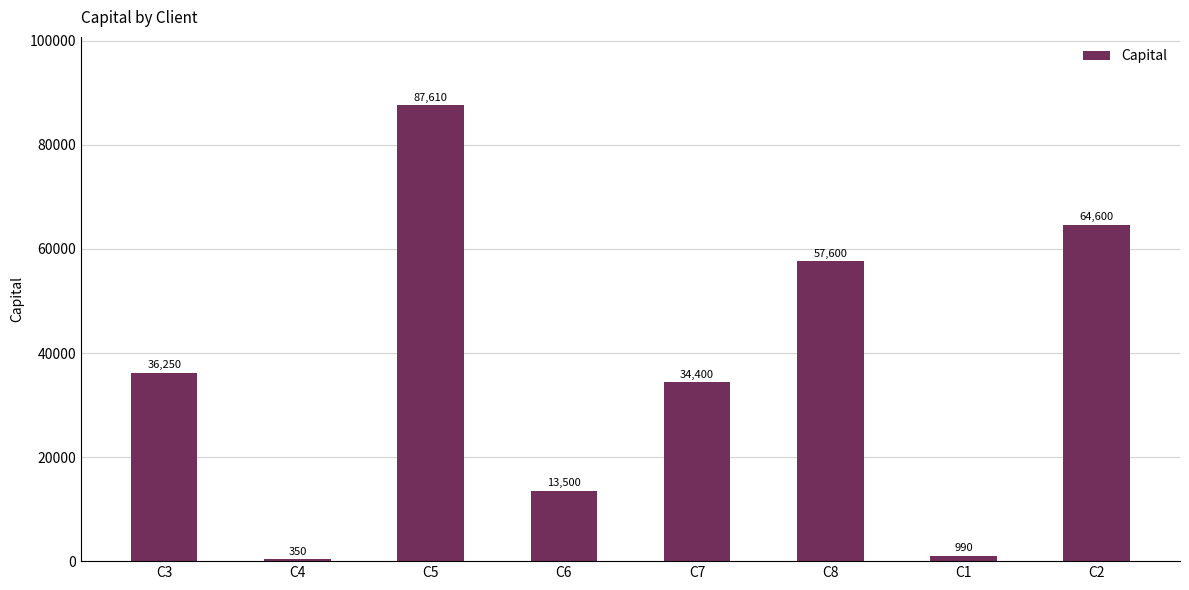

Approximately how many times larger is the value at C6 compared to C3?

0.4